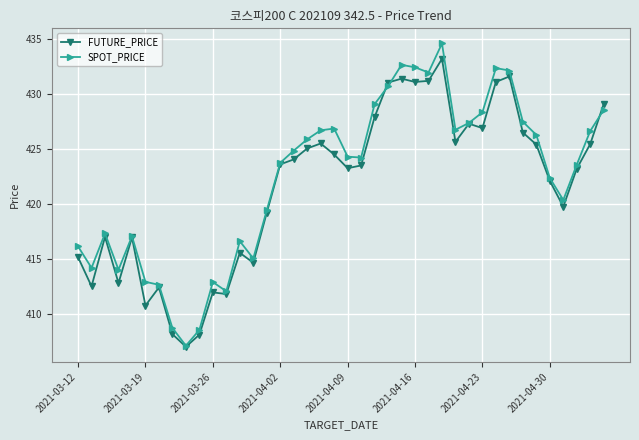

How many interior local valleys does the SPOT_PRICE series have?

9